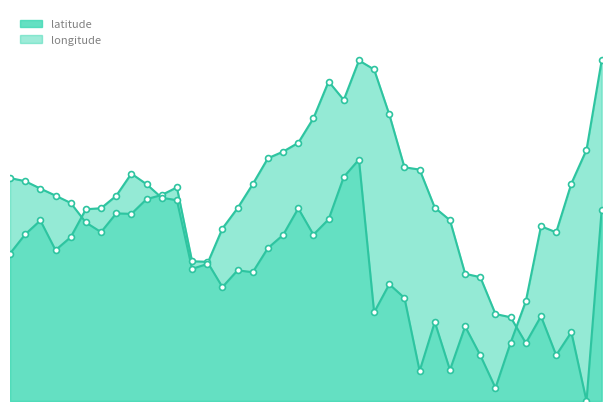

What are all the series names shown in the legend?

latitude, longitude